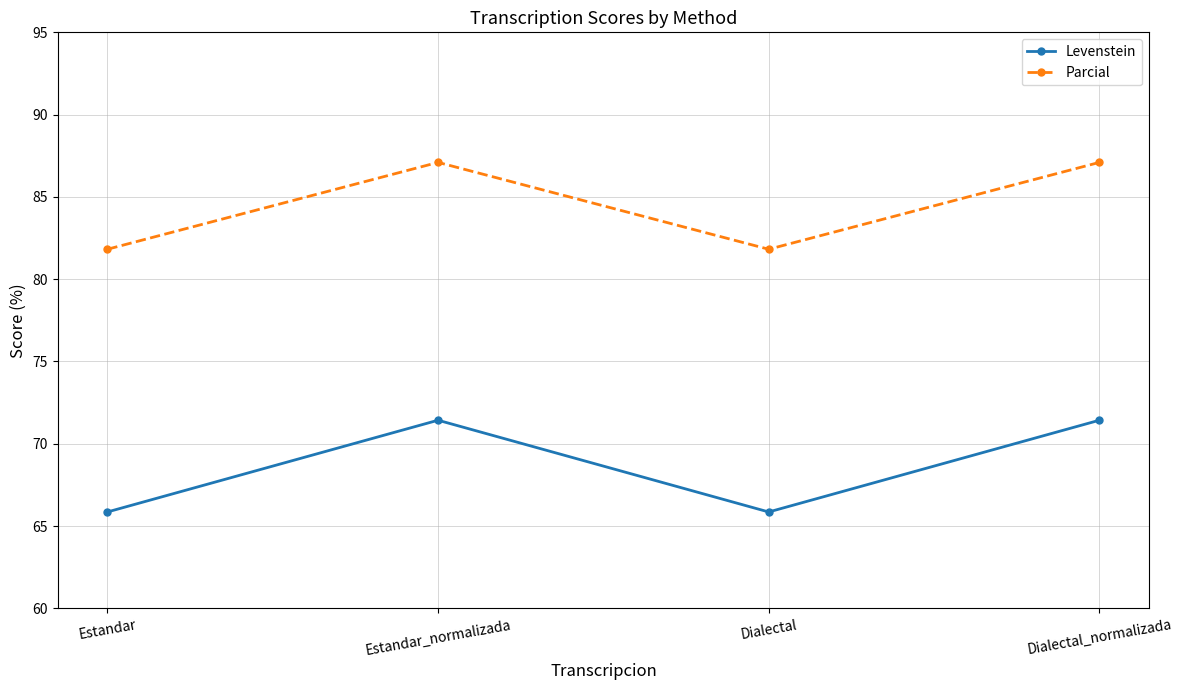

What is the value of the Levenstein point at the 3rd from the left?

65.9